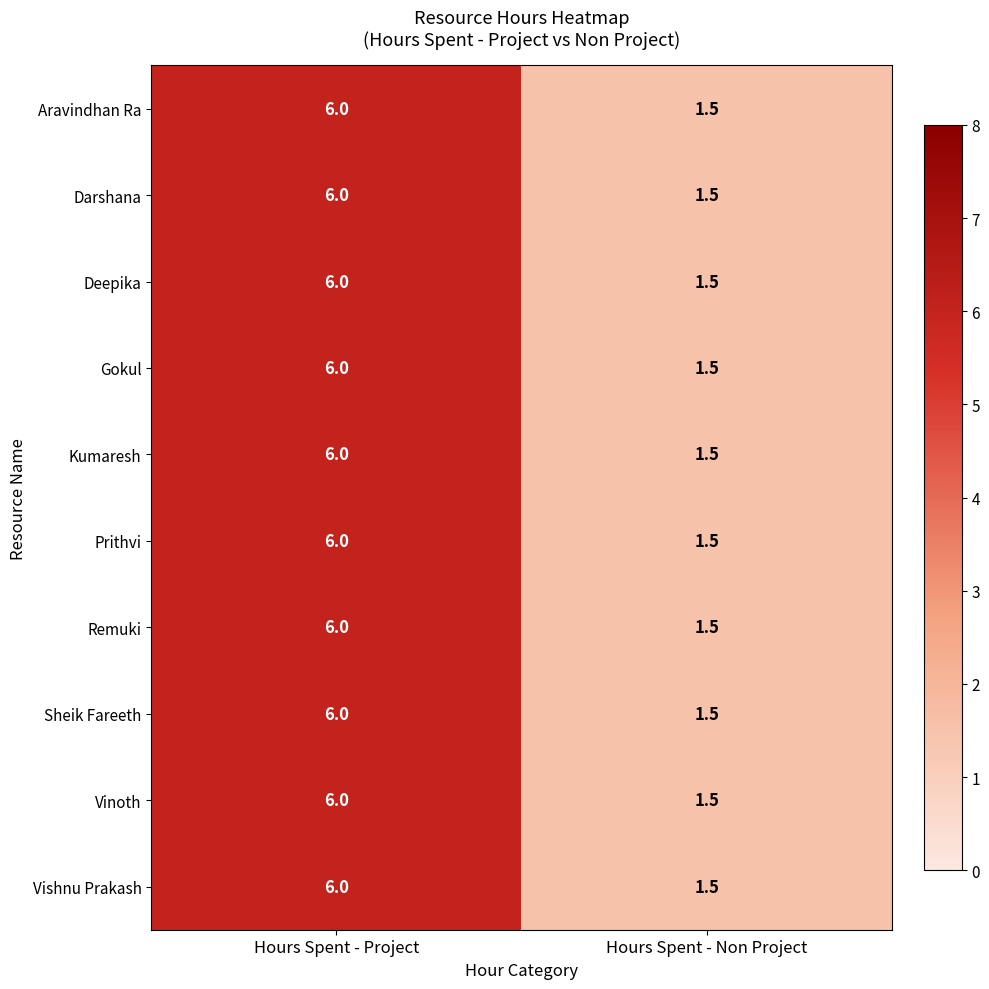

Is it true that Gokul equals 6.0 at Hours Spent - Project?

True